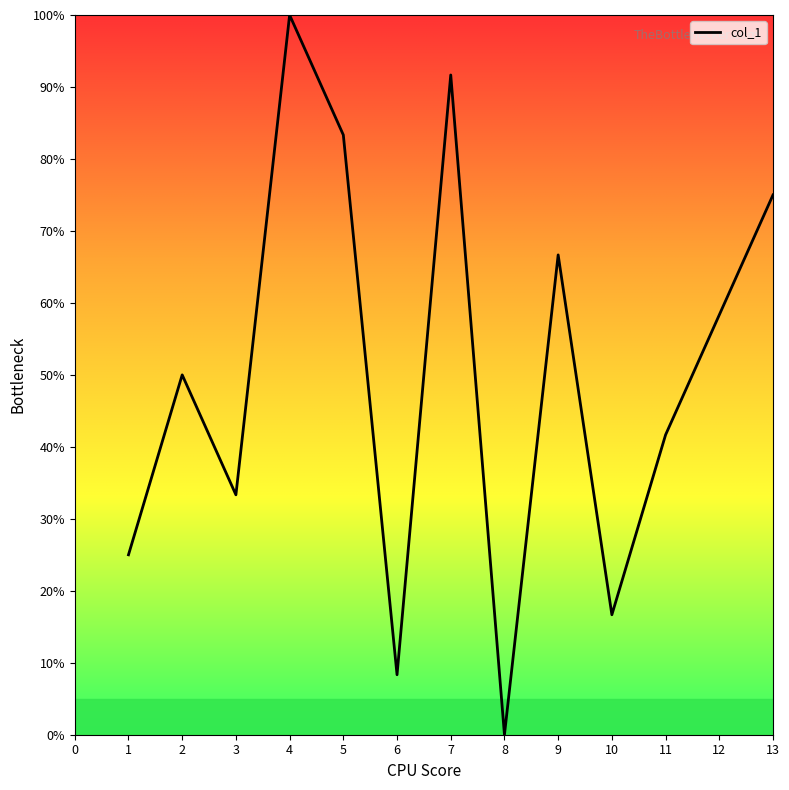

What is the approximate value at 2?

50.0